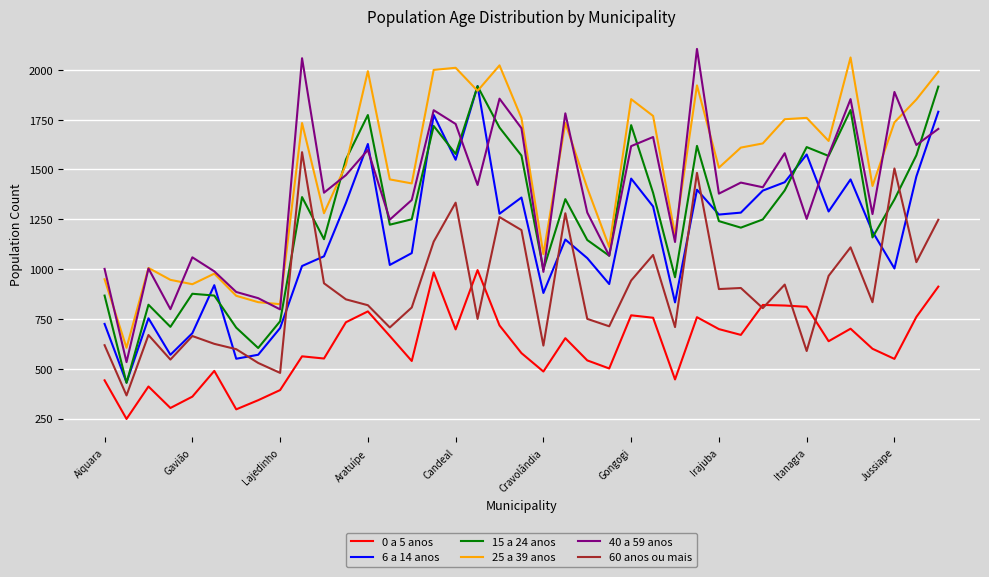

Does the chart have visible grid lines?

Yes